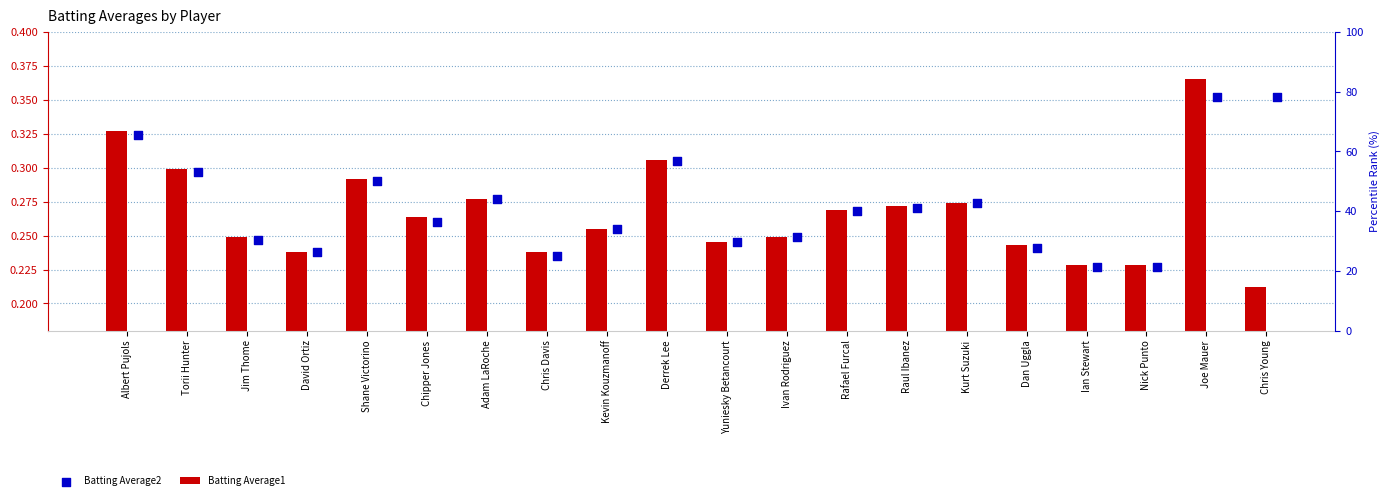

At which category is the sum across all series the highest?

Joe Mauer